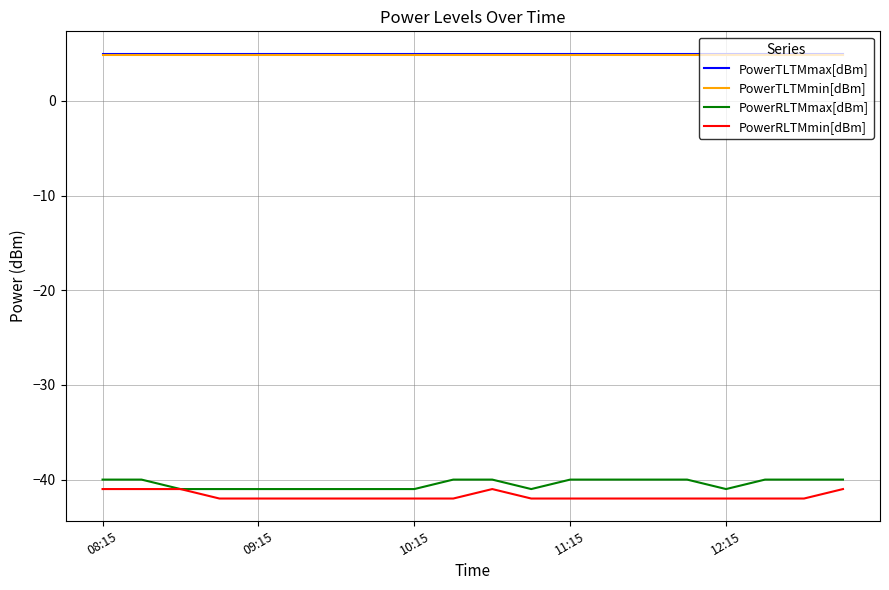

What is the greatest value displayed?

5.0